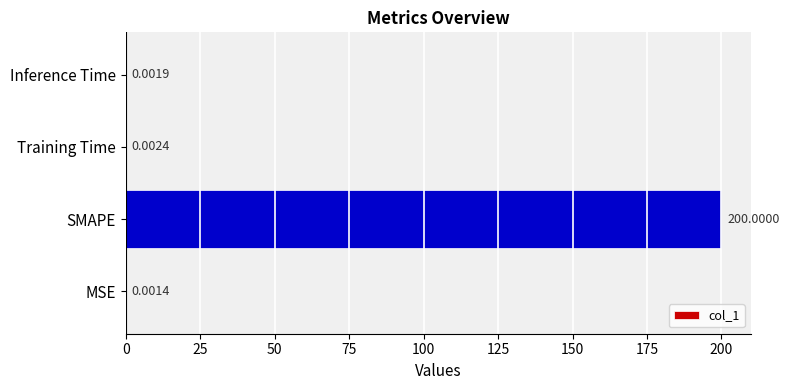

Which label corresponds to the largest value in the chart?

SMAPE